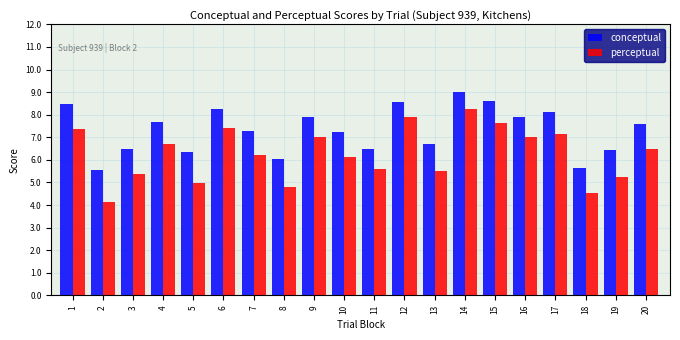

Which series has the largest total across all categories?

conceptual